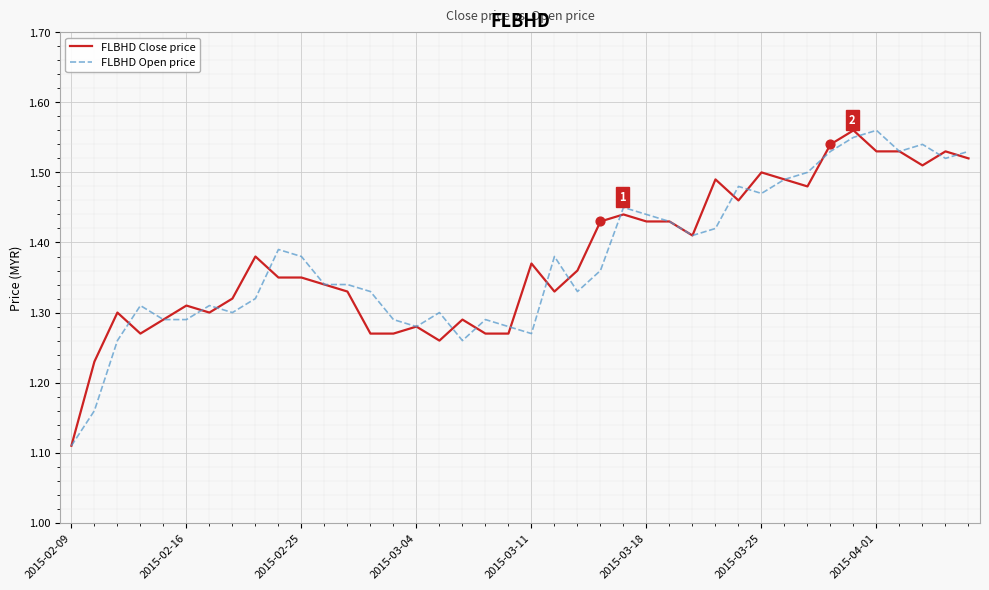

Which series has the largest total across all categories?

FLBHD Close price